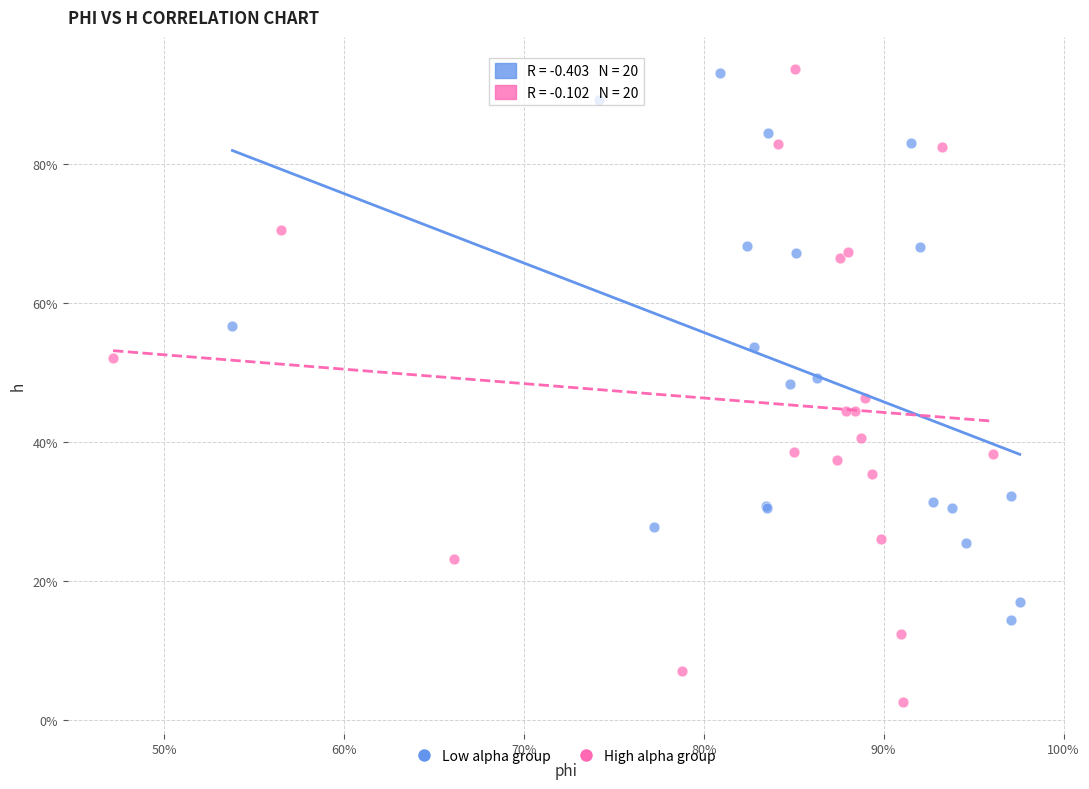

What are all the series names shown in the legend?

Low alpha group, High alpha group